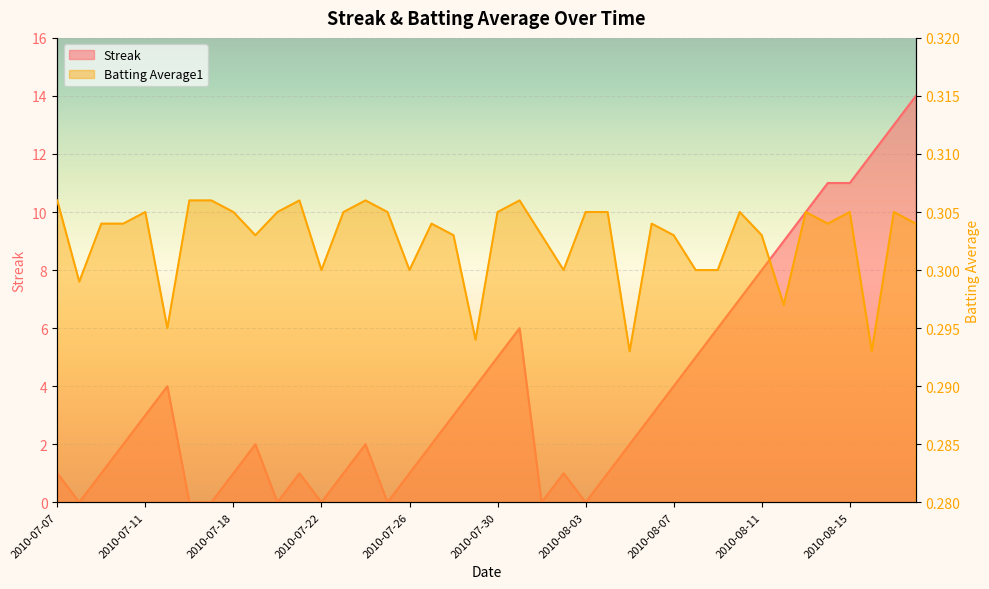

In Batting Average1, how many points are higher than both neighbors (excluding endpoints)?

10